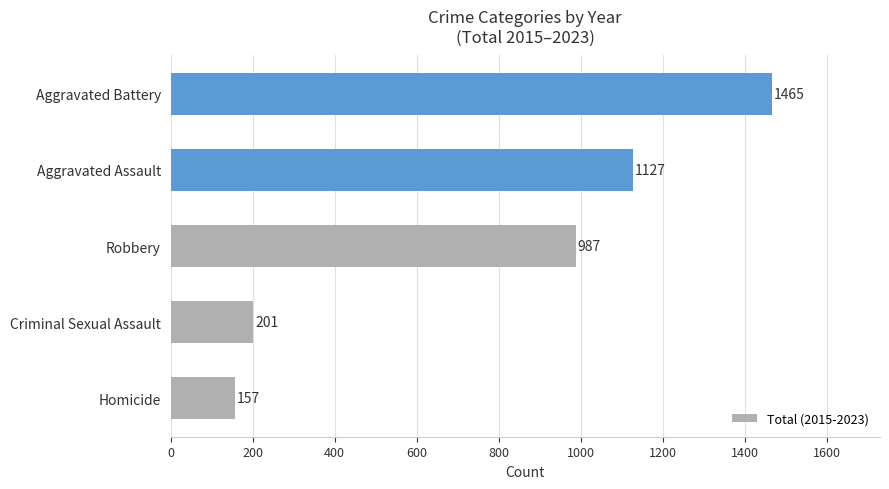

Which has a higher value, Aggravated Assault or Robbery?

Aggravated Assault